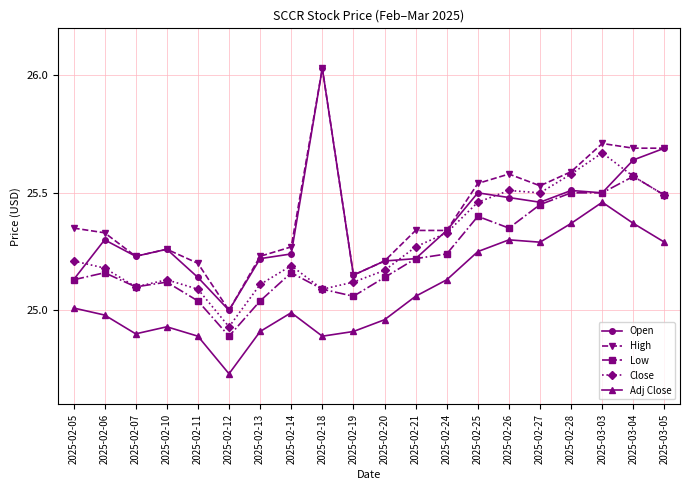

True or false: Close has more than 1 interior local peaks.

True